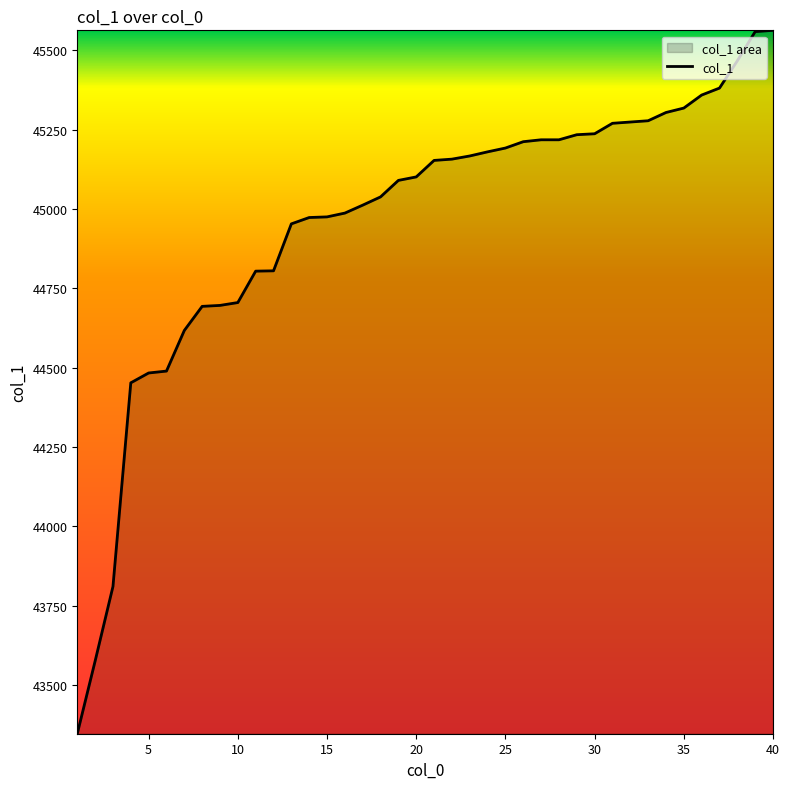

The value at 20 is 22978. True or false?

False